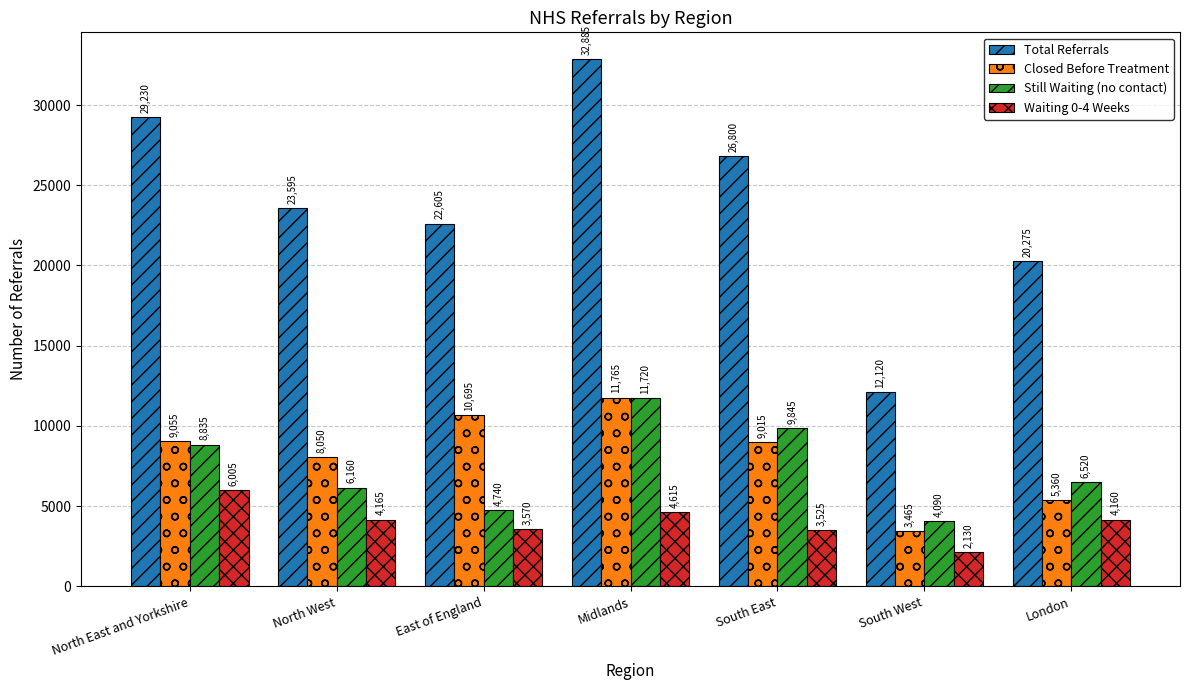

What is the smallest value displayed?

2130